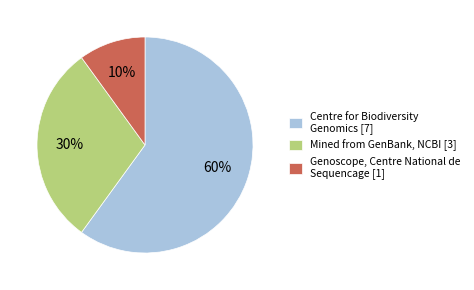

To the nearest percent, what portion does Genoscope, Centre National de Sequencage [1] represent?

10%